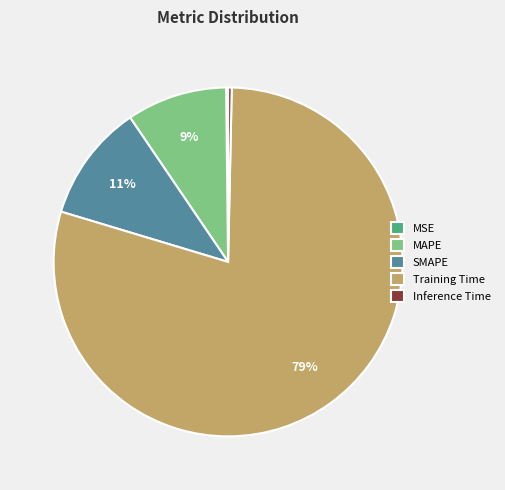

To the nearest percent, what percentage of the pie is SMAPE?

11%